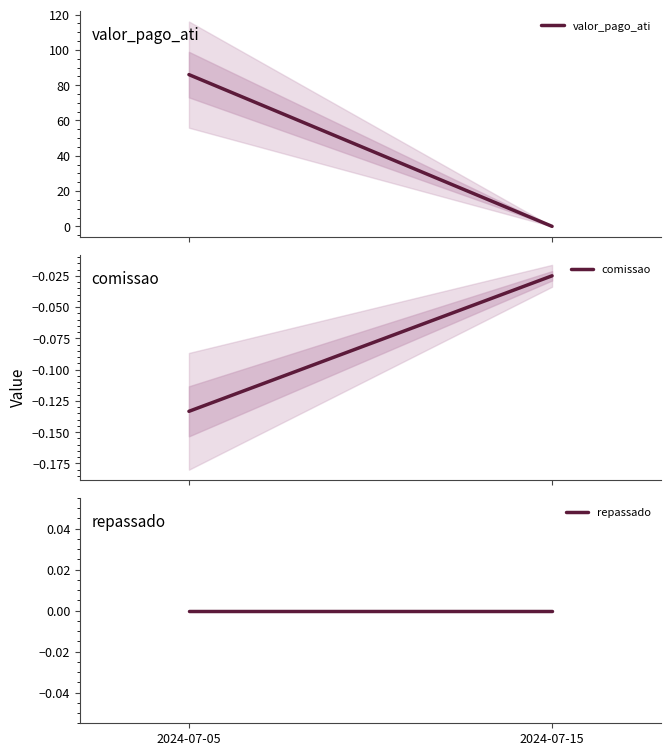

What is the difference between the maximum and minimum values in the valor_pago_ati series?

86.0